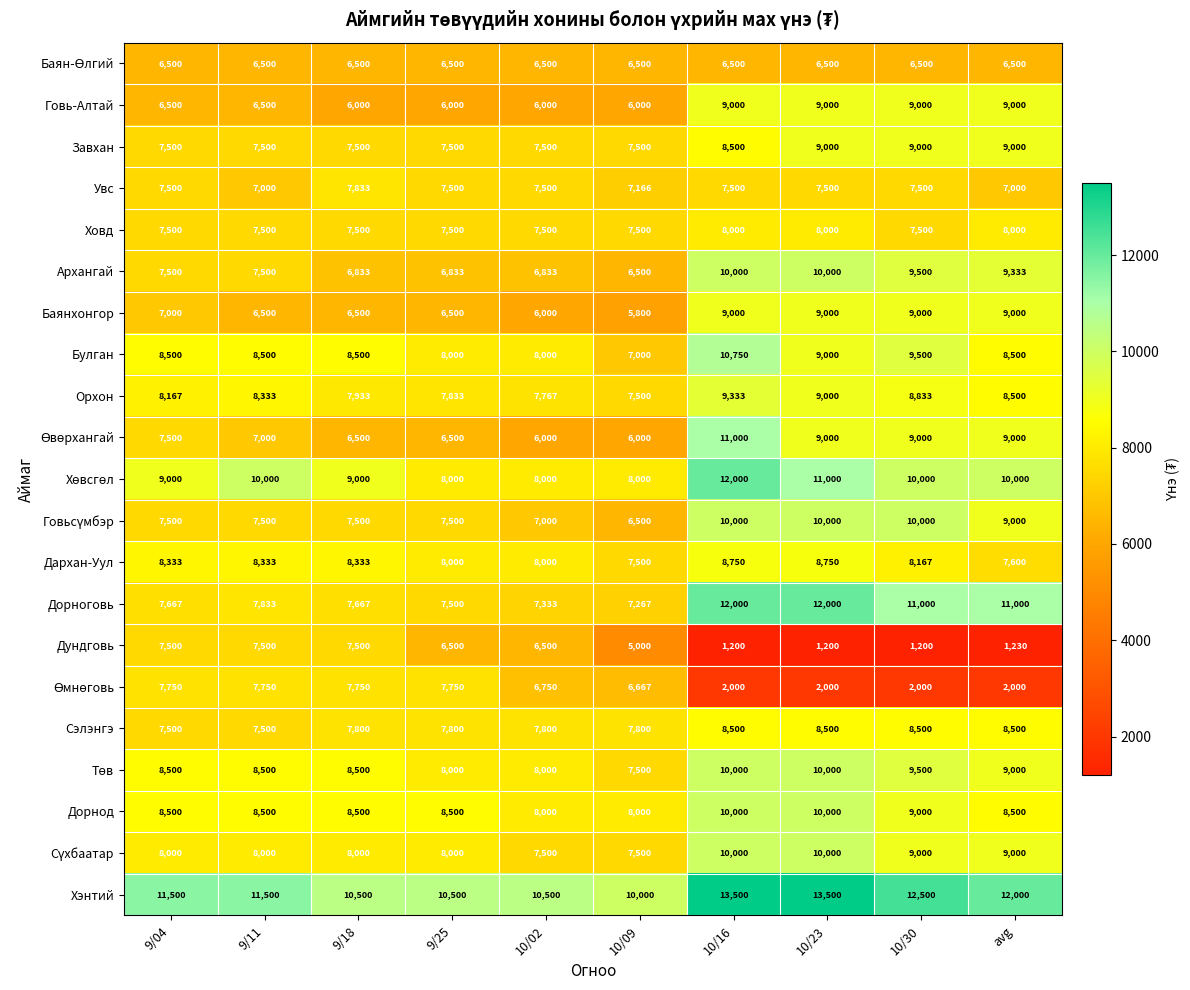

What is the greatest value displayed?

13500